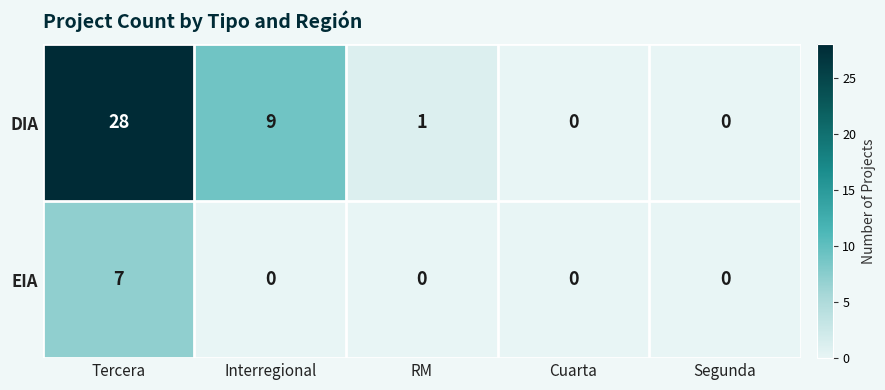

What is the difference between the maximum and minimum values in the DIA series?

28